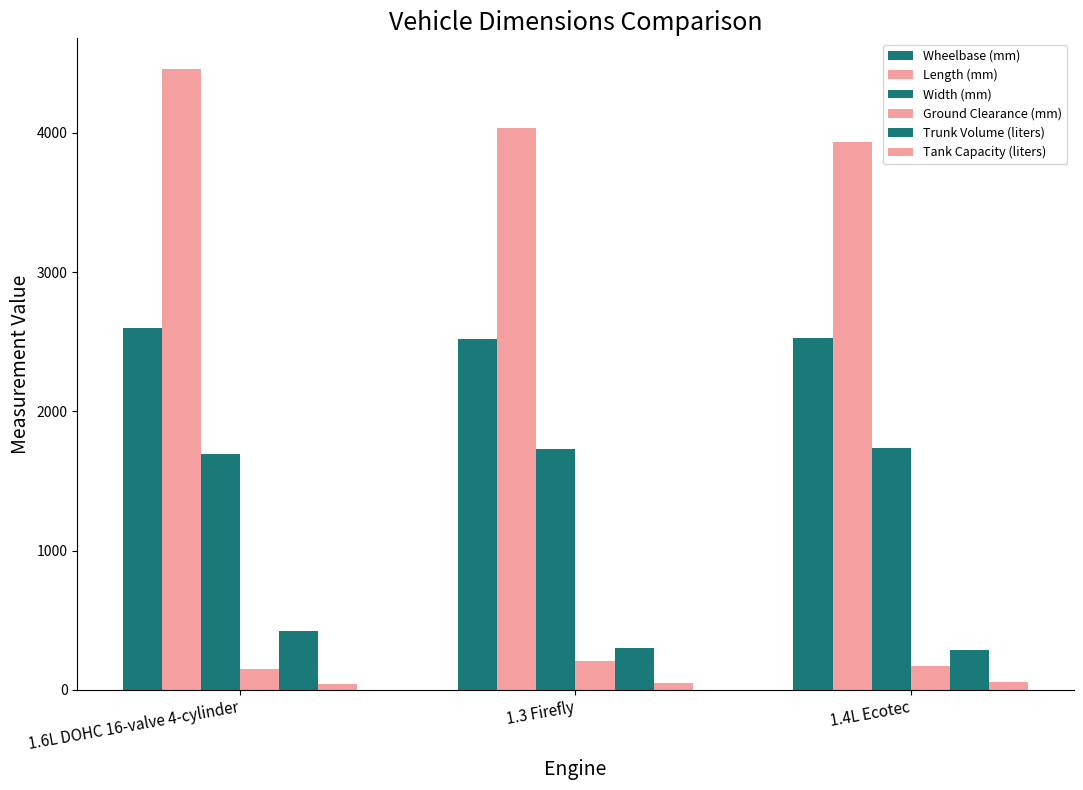

How many bars are there in total?

18